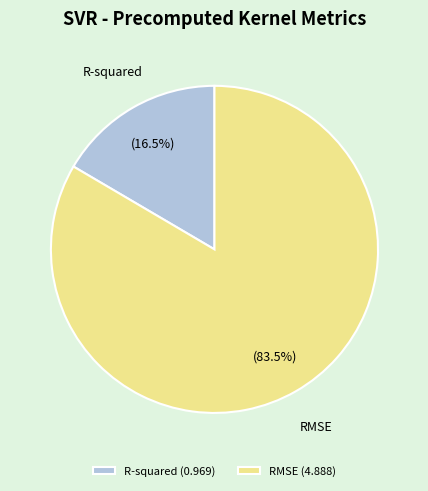

Which slice is the largest?

RMSE